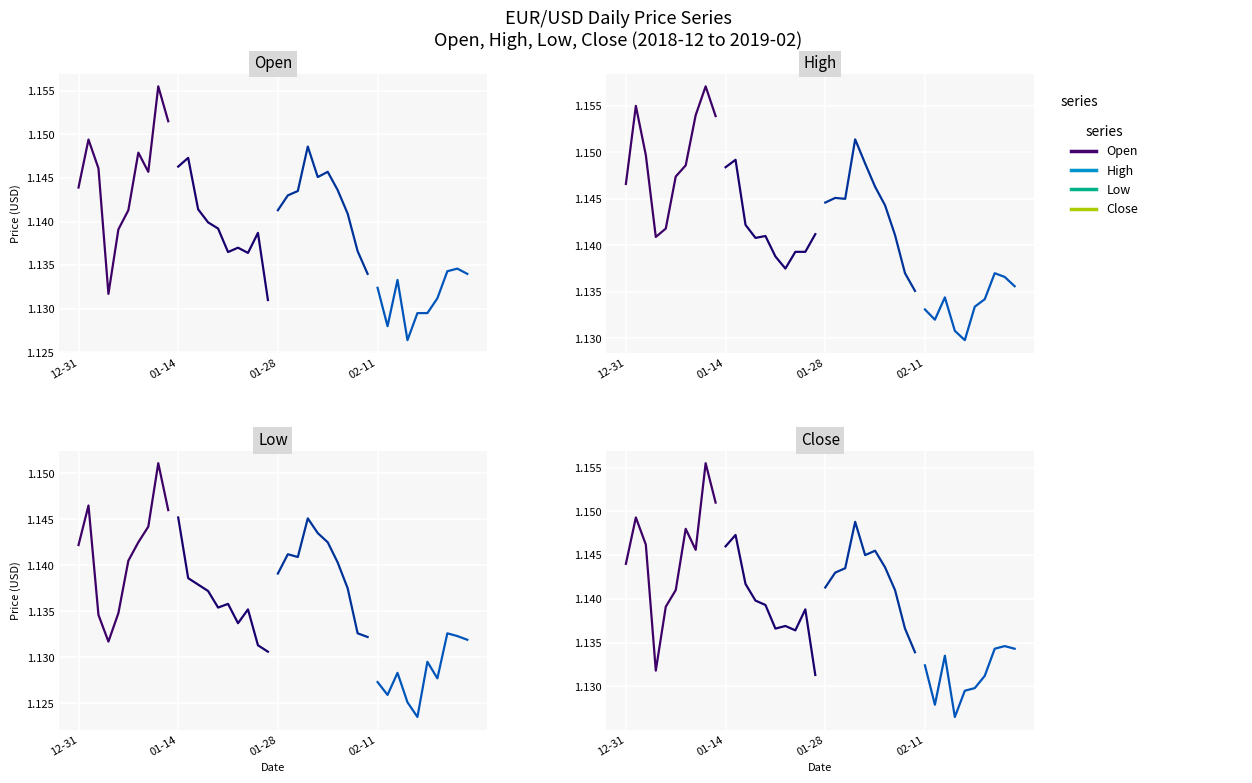

What is the minimum value for chunk 2?

1.1